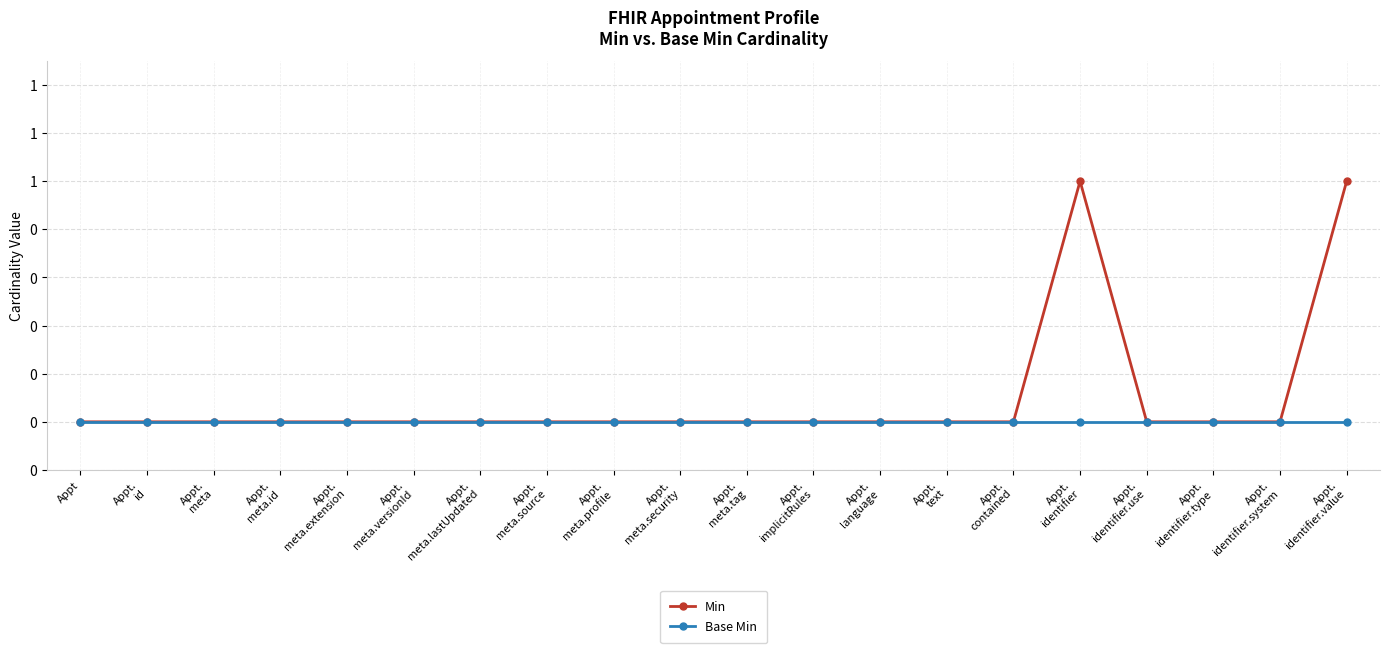

True or false: Min and Base Min cross at least once.

False